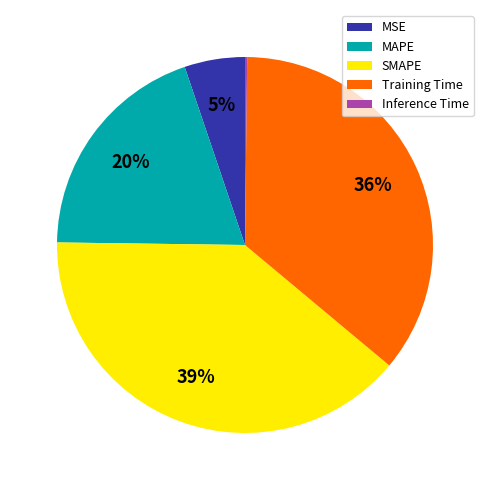

To the nearest percent, what is the average slice percentage?

20%